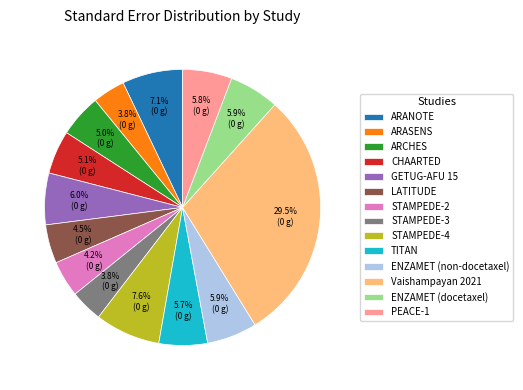

To the nearest percent, what percentage of the pie is TITAN?

6%